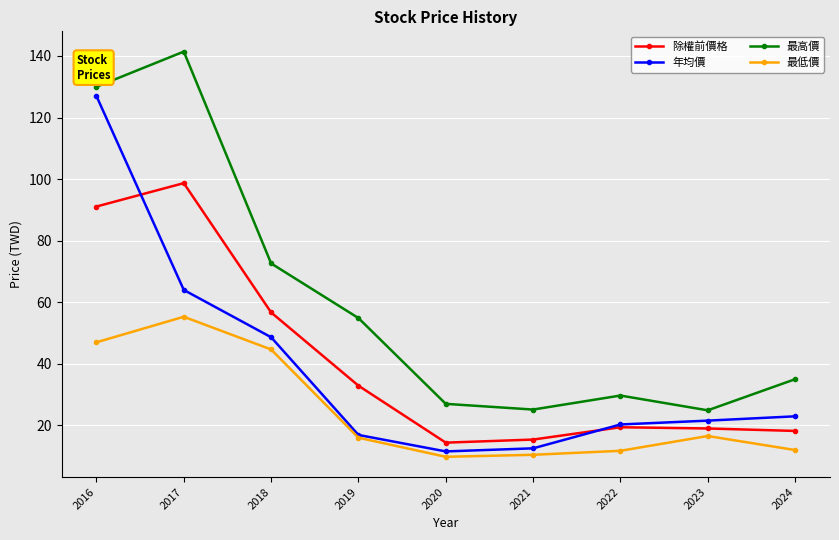

How many series are shown in this chart?

4